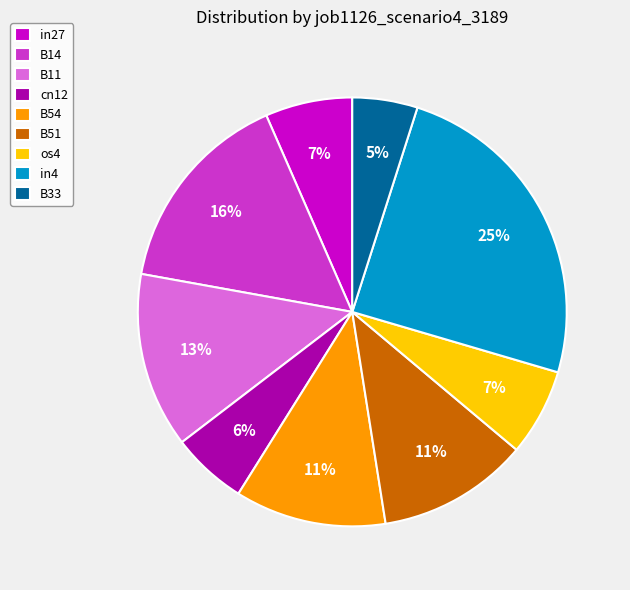

True or false: in4 accounts for 16% of the total.

False